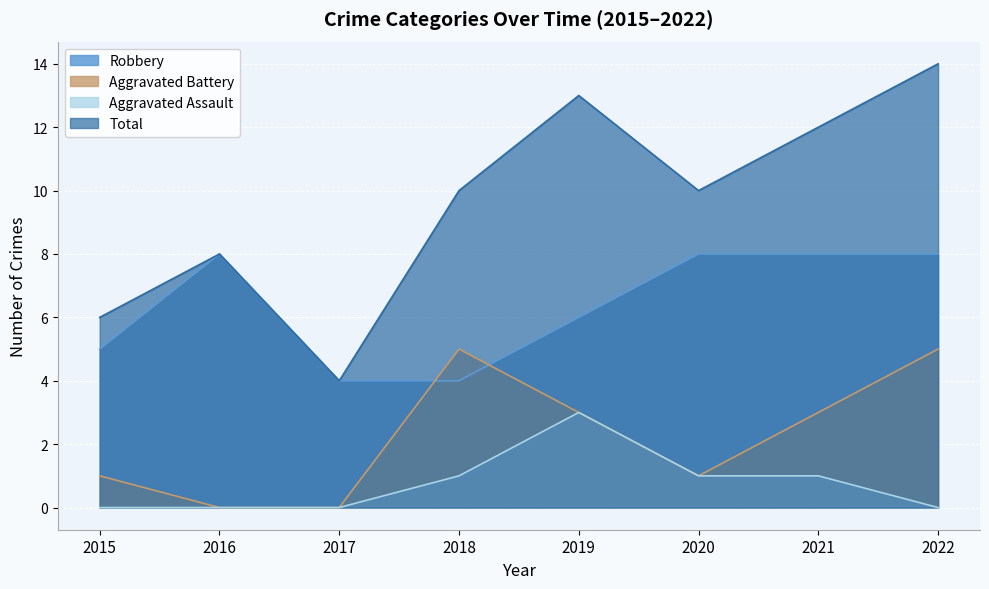

Where is the first local maximum for Aggravated Assault?

2019